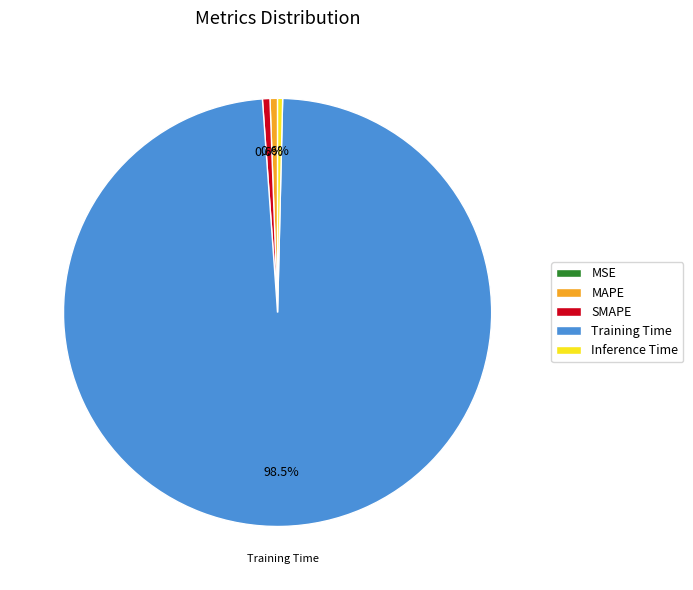

Is there any slice that represents more than half of the pie?

Yes